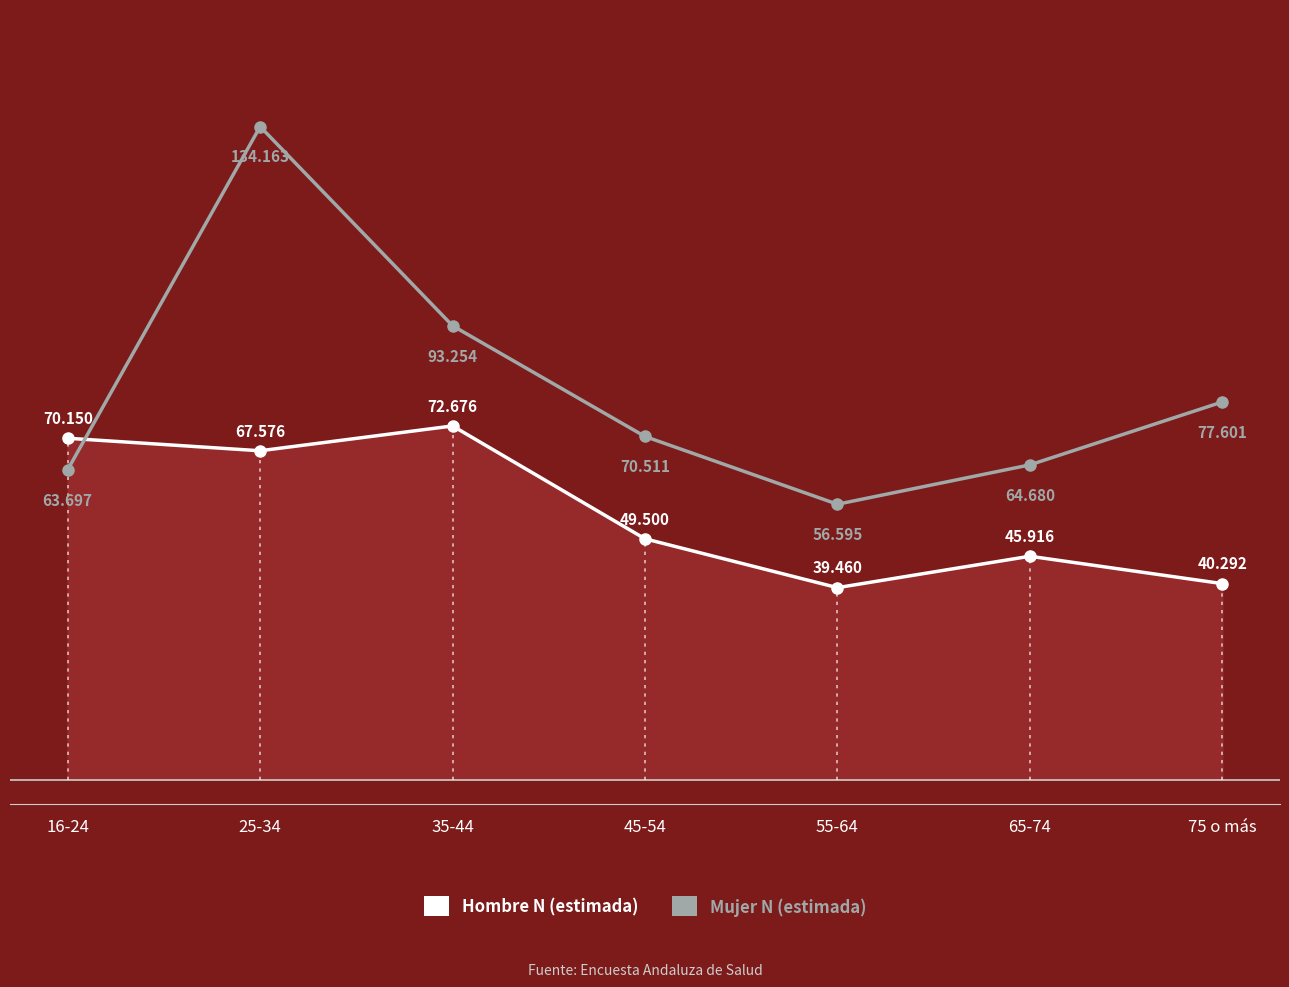

Which series has the largest total across all categories?

Mujer N (estimada)